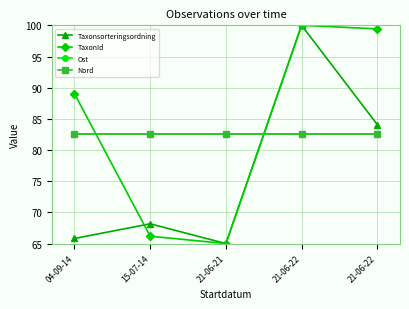

At which label does Ost reach its minimum?

04-09-14